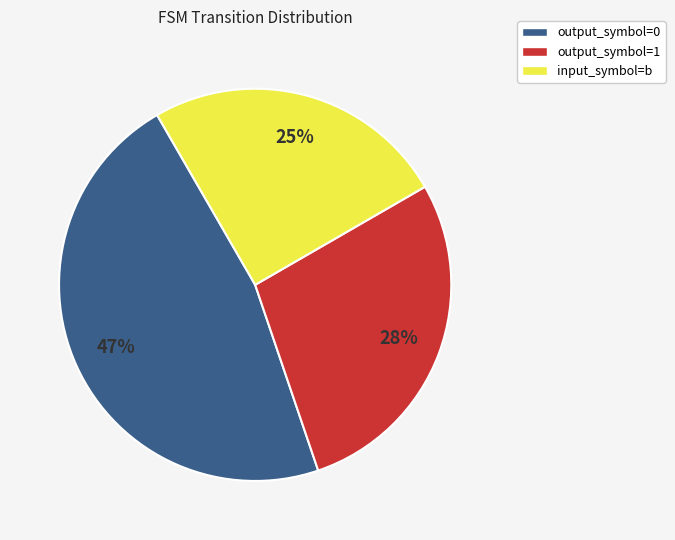

To the nearest percent, what percentage of the pie is output_symbol=0?

47%